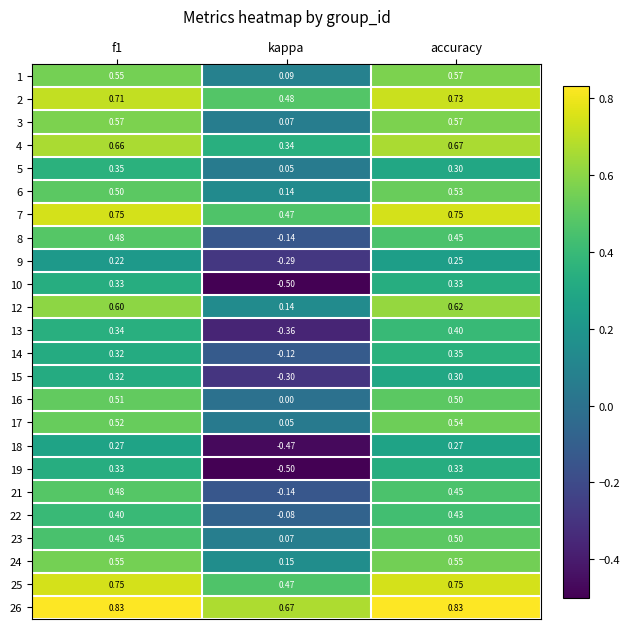

At which category is the sum across all series the highest?

accuracy